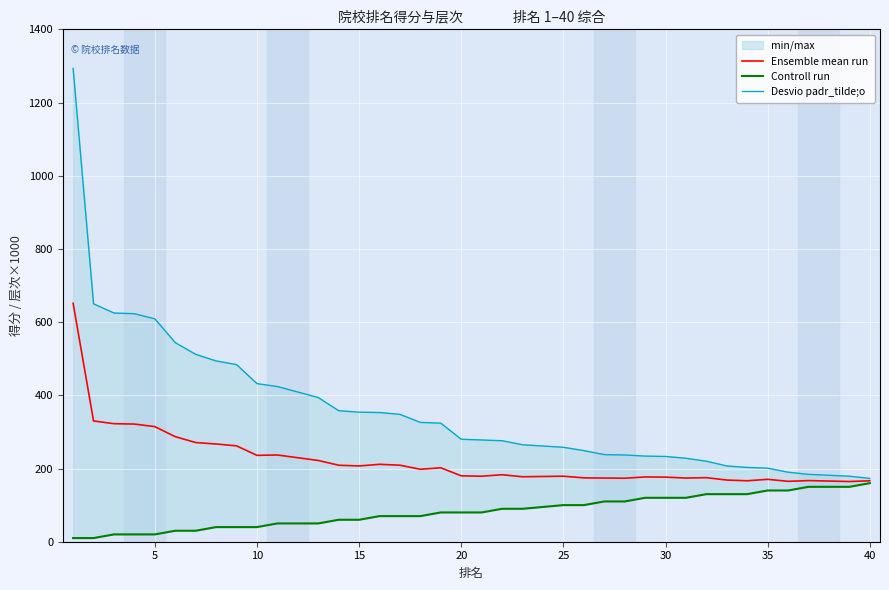

True or false: Controll run has more than 1 points higher than both neighbors.

False